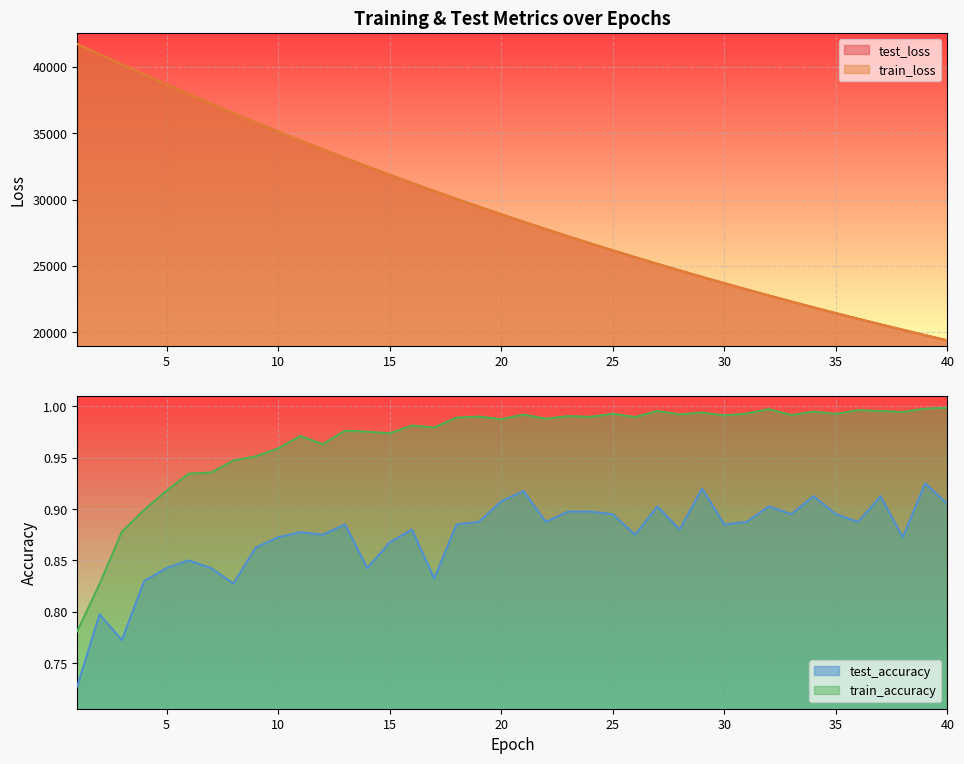

Between 32 and 5, which is larger?

5